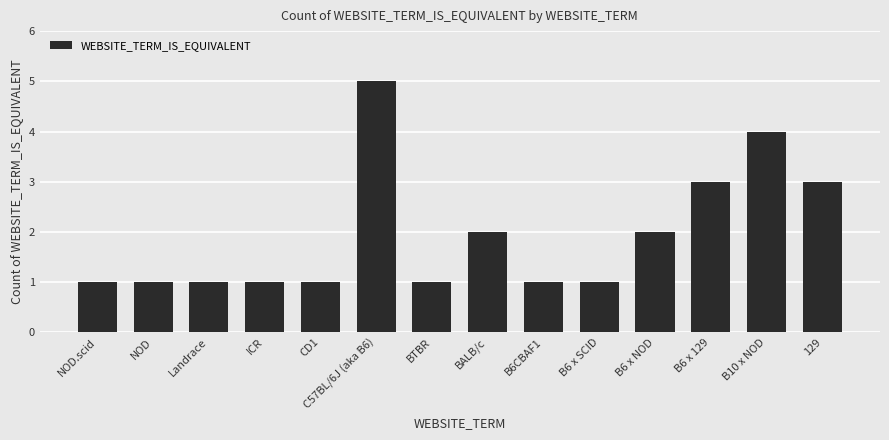

What is the sum of the values at B6 x SCID and C57BL/6J (aka B6)?

6